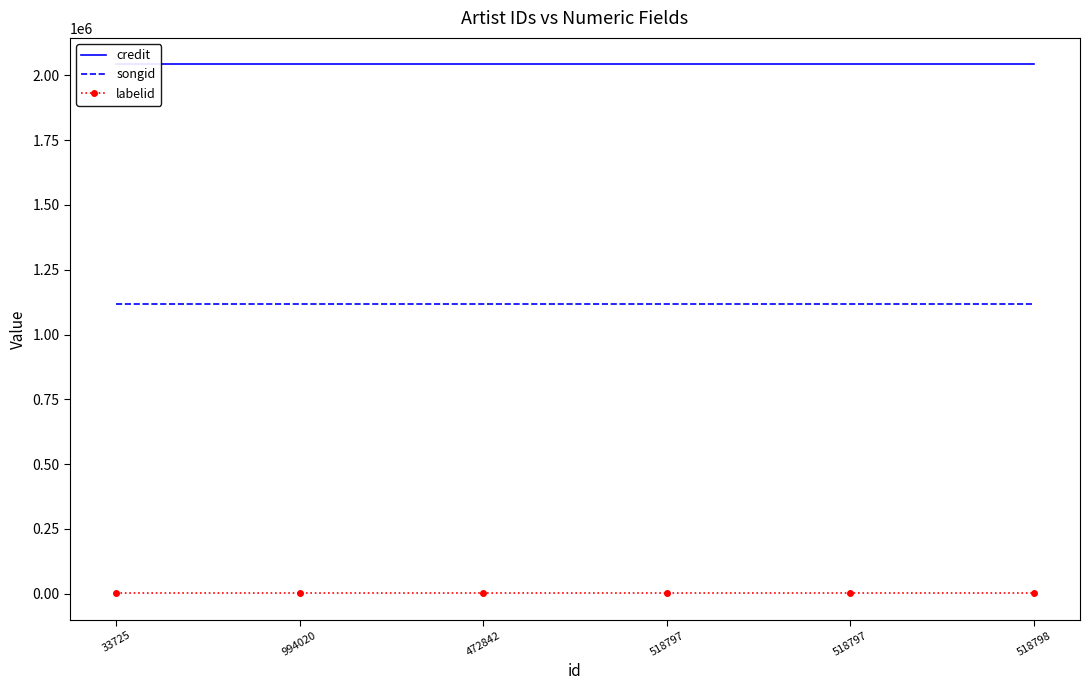

At which label does credit reach its minimum?

33725